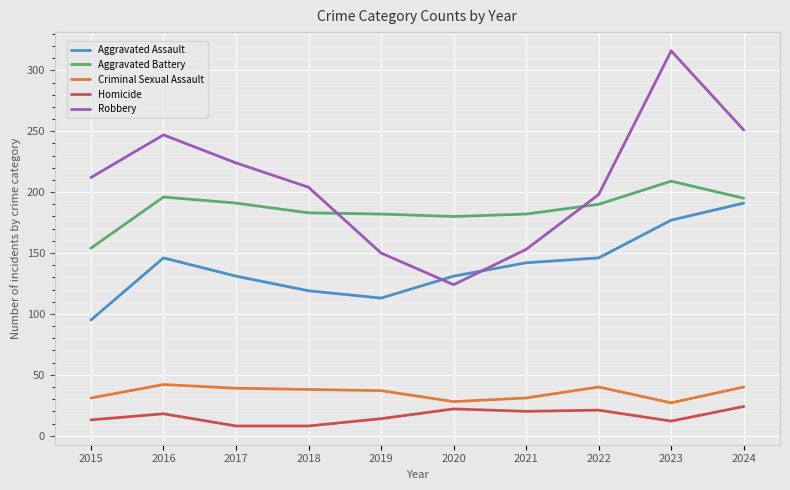

What is the difference between the maximum and minimum values in the Criminal Sexual Assault series?

15